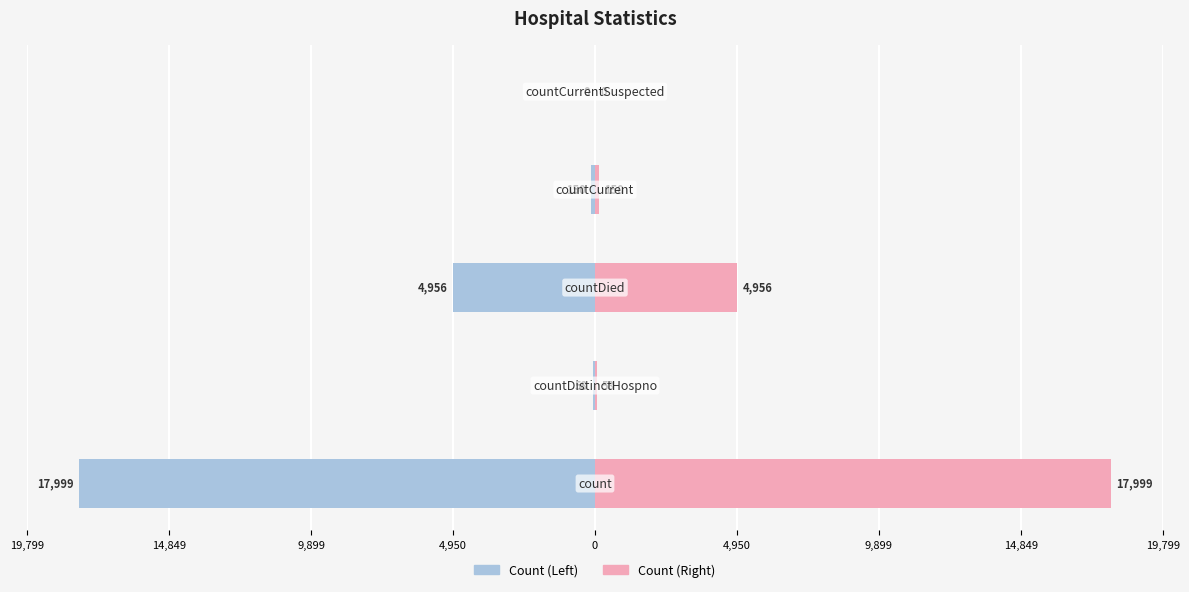

What is the greatest value displayed?

17999